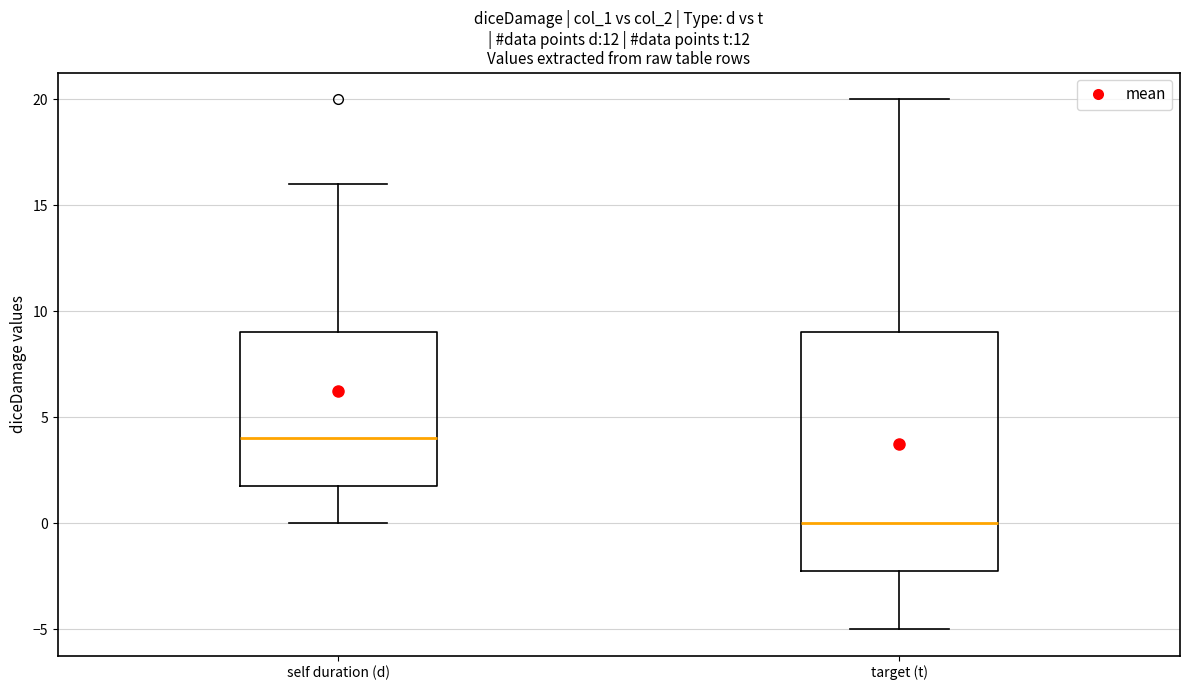

Reading left to right, read every box against the y-axis: the position of its median line, the range the box covers, and the ends of its whiskers. The values are not printed on the chart, so give them approximately, as read against the axis.

self duration (d): median 4, box 2 to 9, whiskers 0 to 16
target (t): median 0, box -2 to 9, whiskers -5 to 20